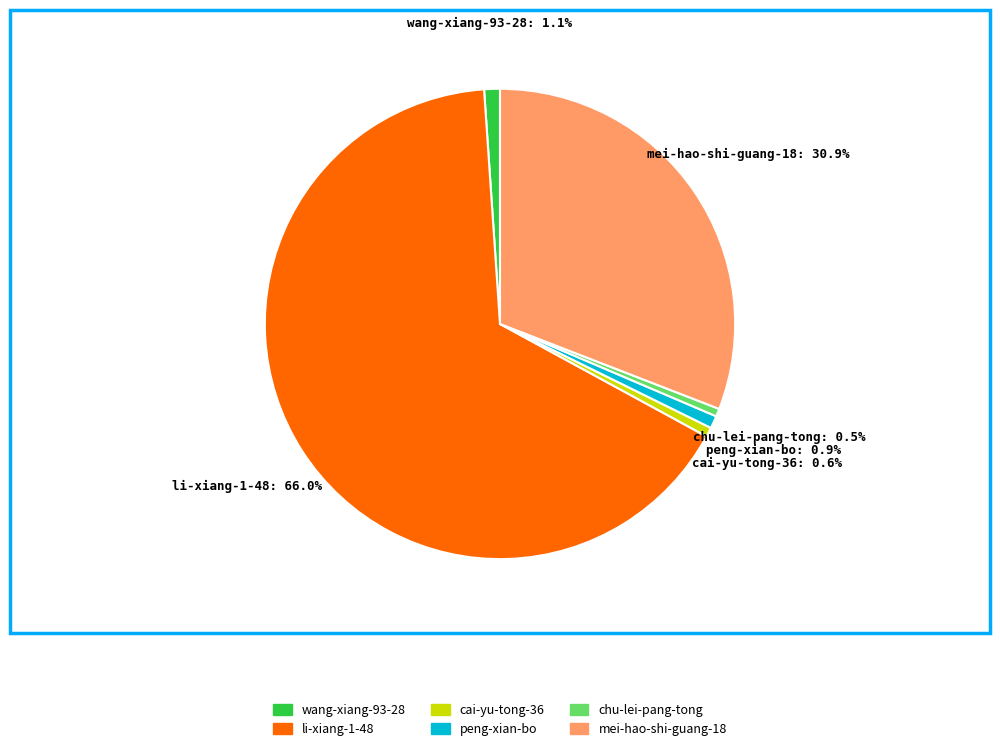

What percentage is the cai-yu-tong-36 slice, to the nearest percent?

1%